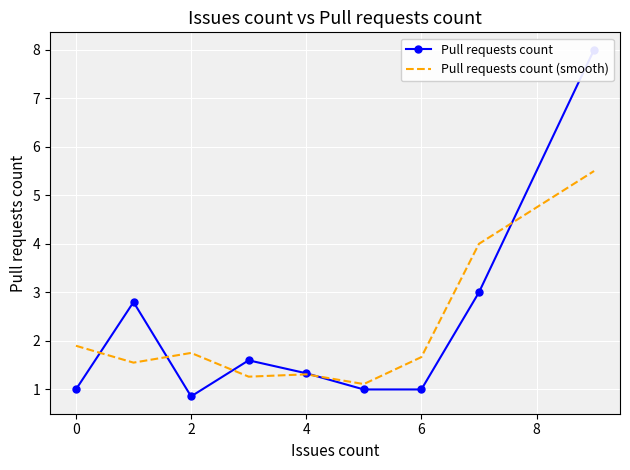

The value of Pull requests count (smooth) at 0 is 2.7. True or false?

False